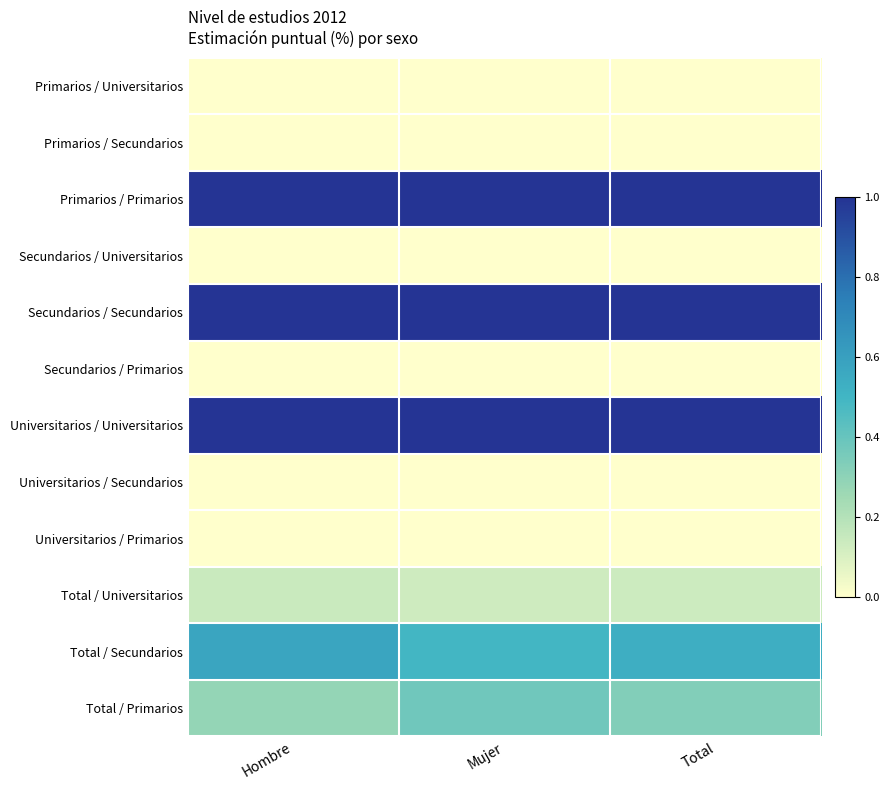

Which series has the largest total across all categories?

Primarios / Primarios